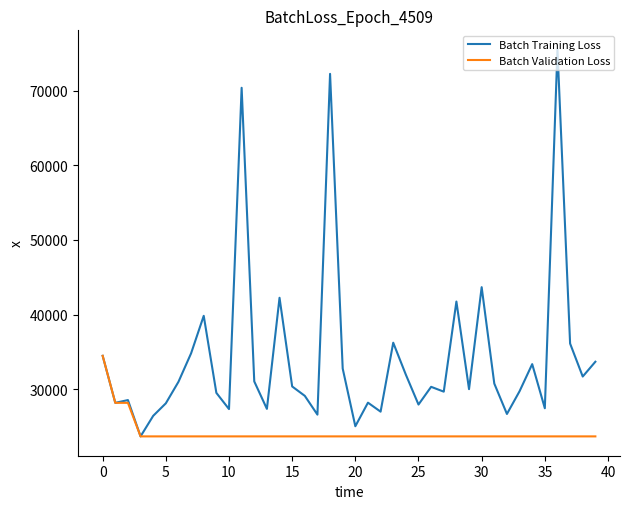

List the series in order of their peak value, lowest first.

Batch Validation Loss, Batch Training Loss